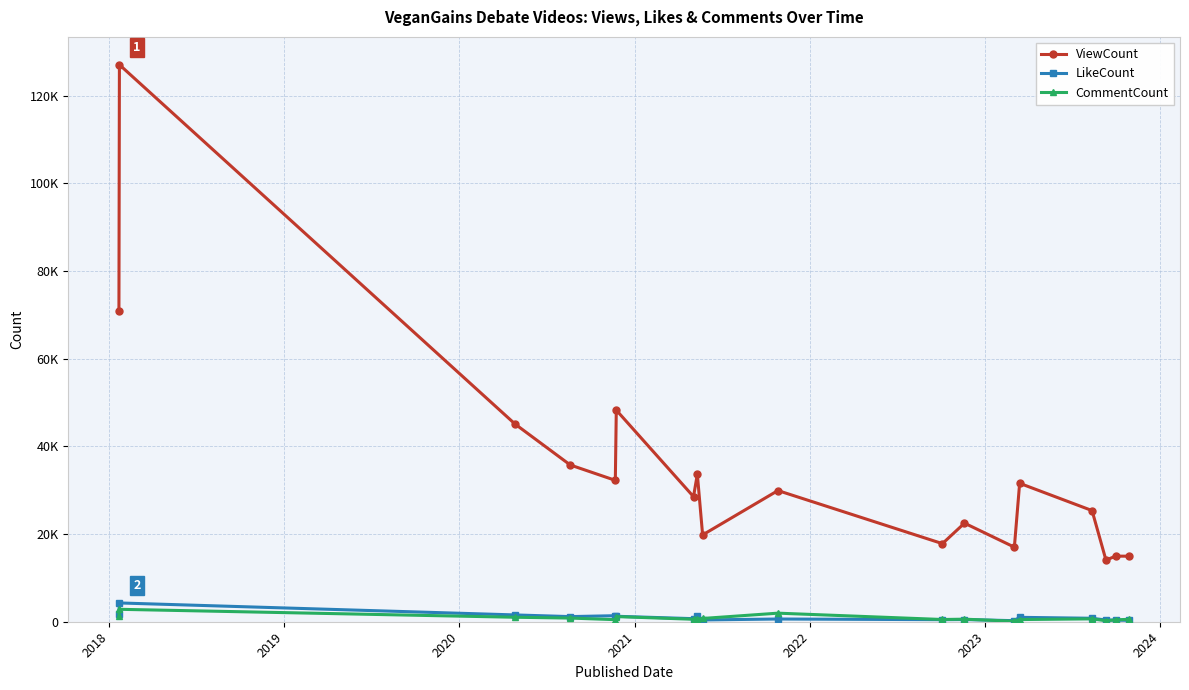

What is the sum of all CommentCount values?

15015